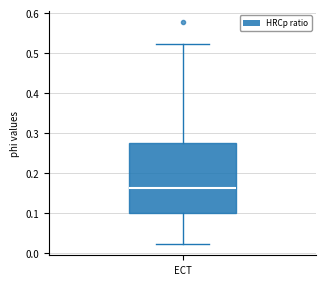

Where is the upper edge of the box for ECT on the y-axis? The values are not printed on the chart, so give them approximately, as read against the axis.

0.28